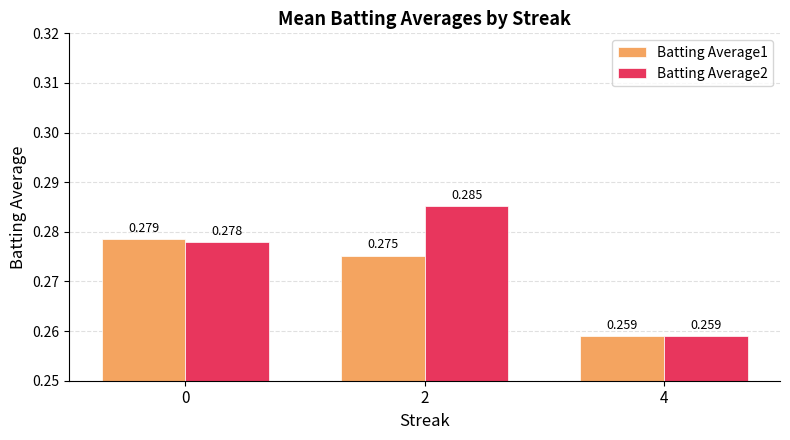

Read the Batting Average2 value at 4.

0.3